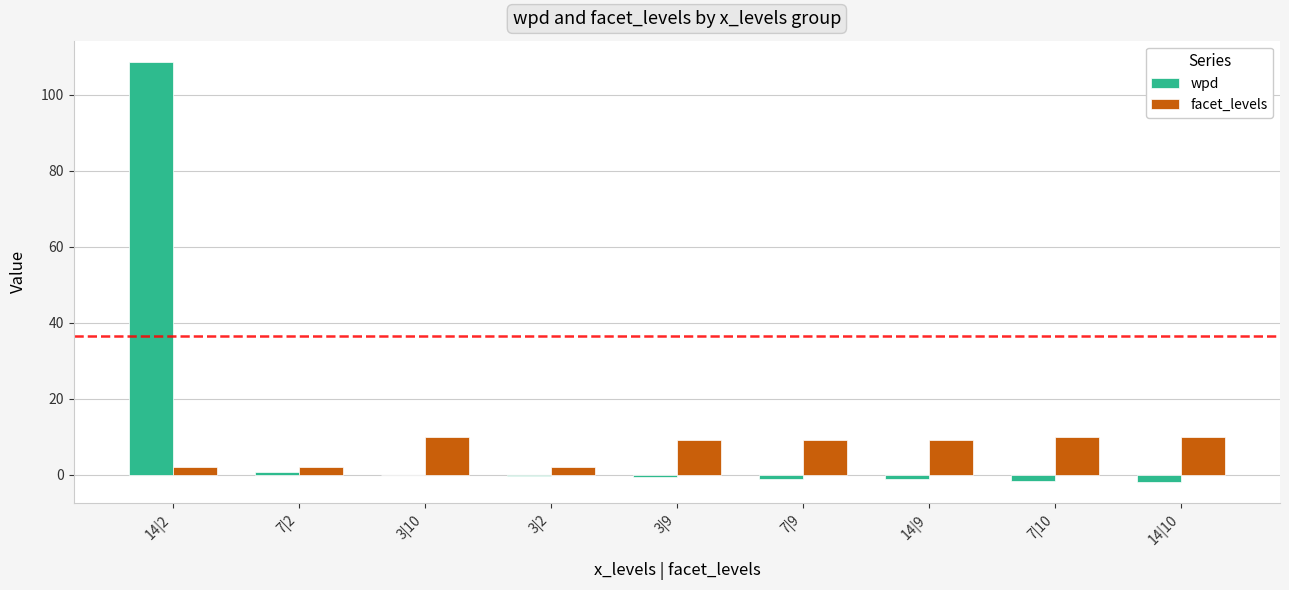

Which category has the highest value across all series?

14|2